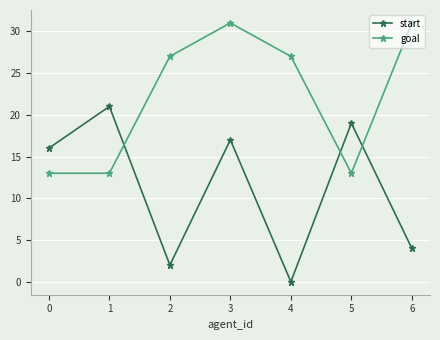

List the series in order of their peak value, highest first.

goal, start